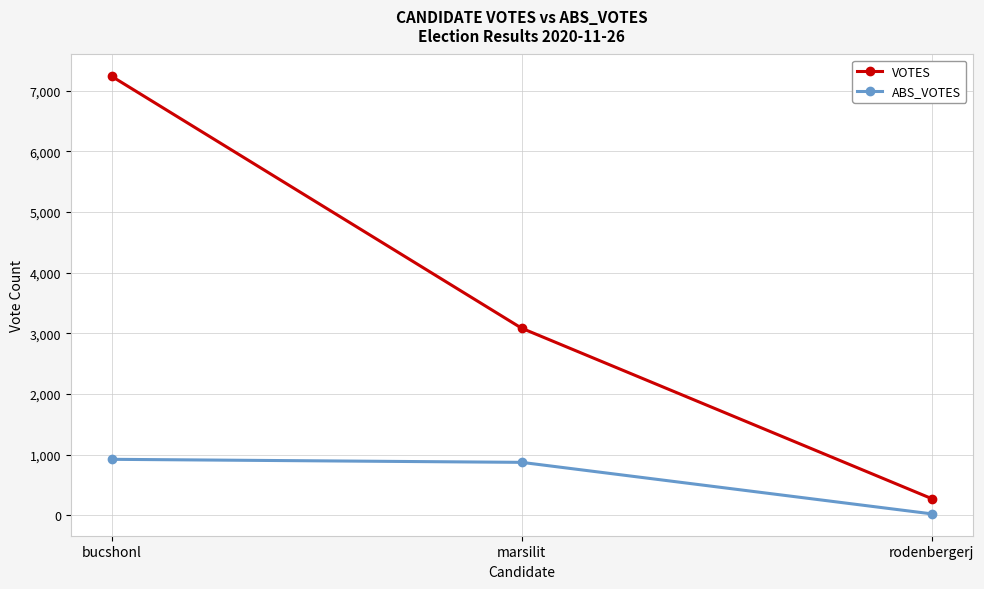

What is the greatest value displayed?

7238